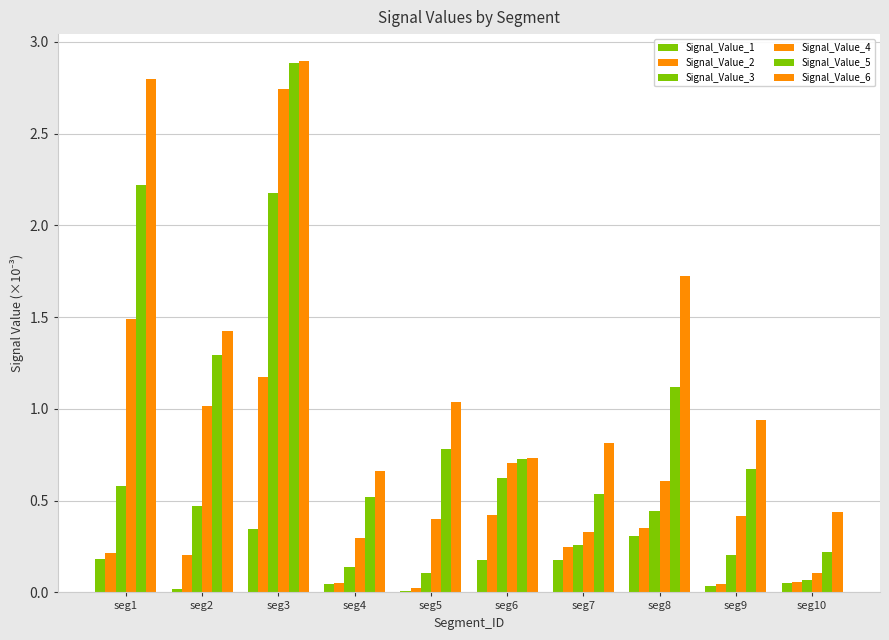

How many distinct data groups are displayed?

6